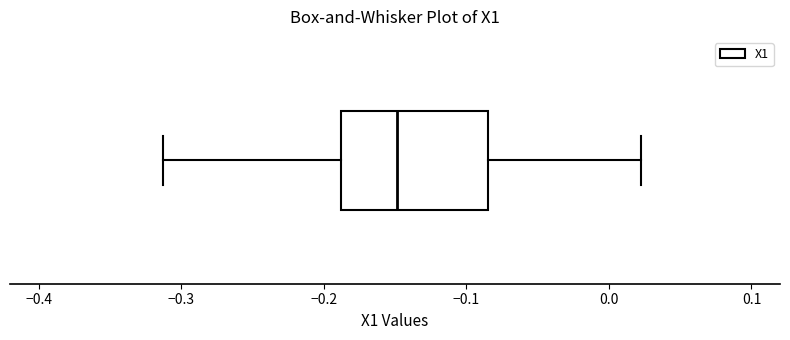

Transcribe this box plot: give where the median line is, the range the box spans, and where the two whiskers end, as read against the x-axis. The values are not printed on the chart, so give them approximately, as read against the axis.

median -0.15, box -0.19 to -0.08, whiskers -0.31 to 0.02